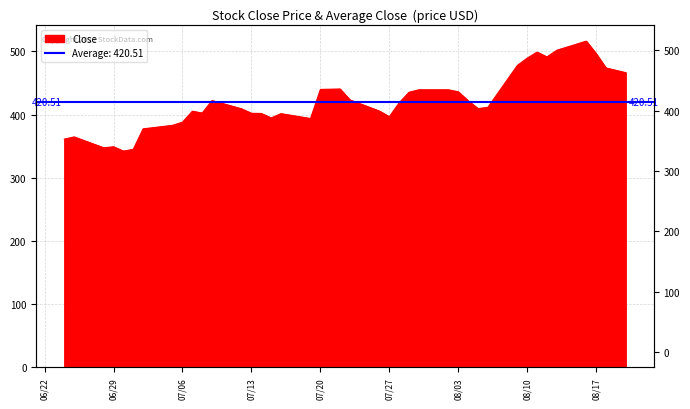

True or false: the data has more than 1 interior local peaks.

True